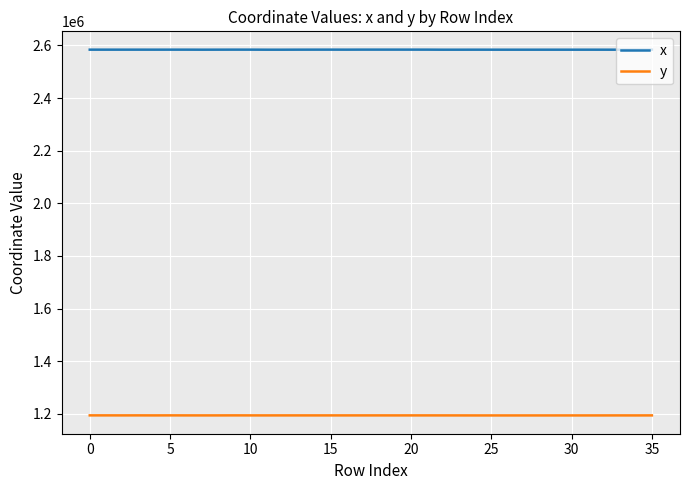

True or false: x and y cross at least once.

False